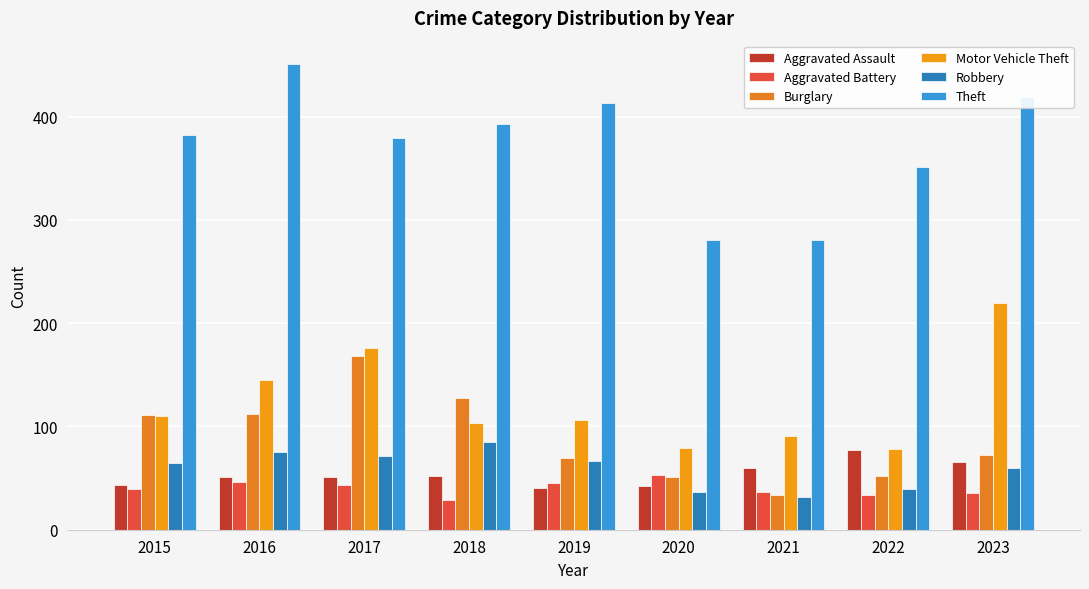

What is the value of the Burglary bar at the 8th from the left?

52